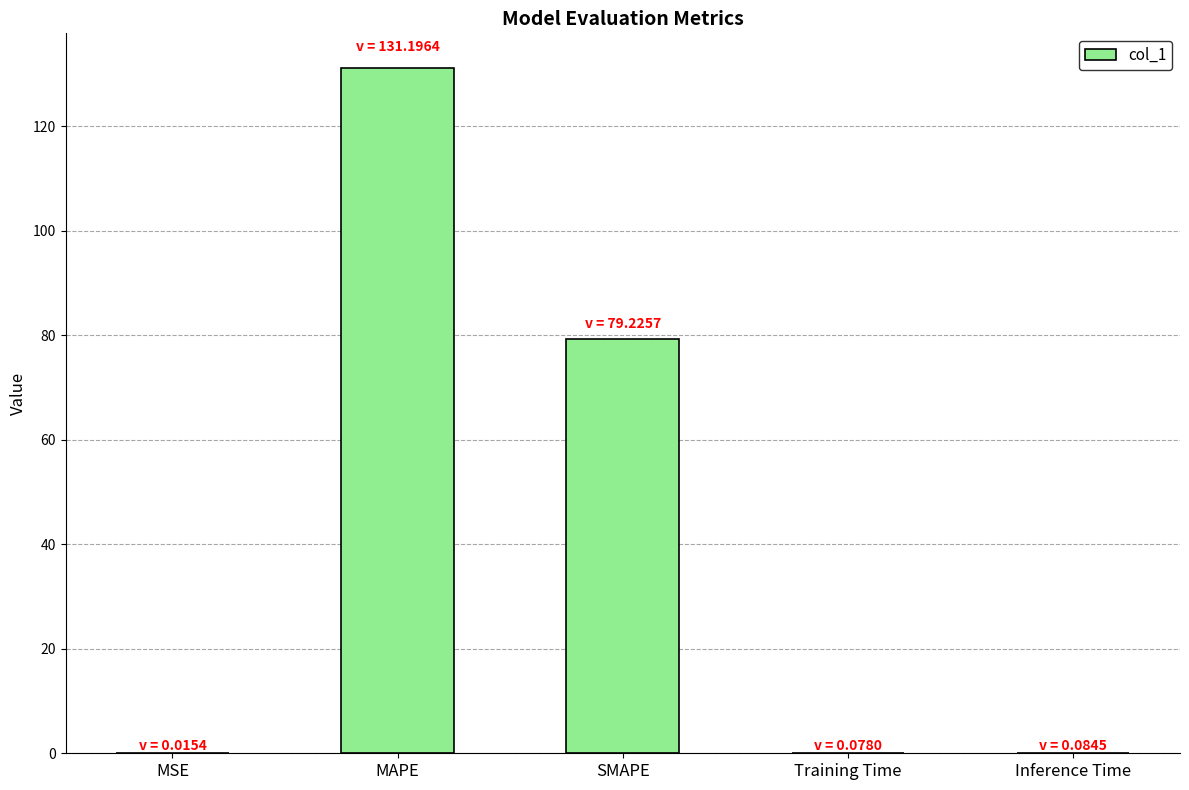

Are the bars horizontal?

No